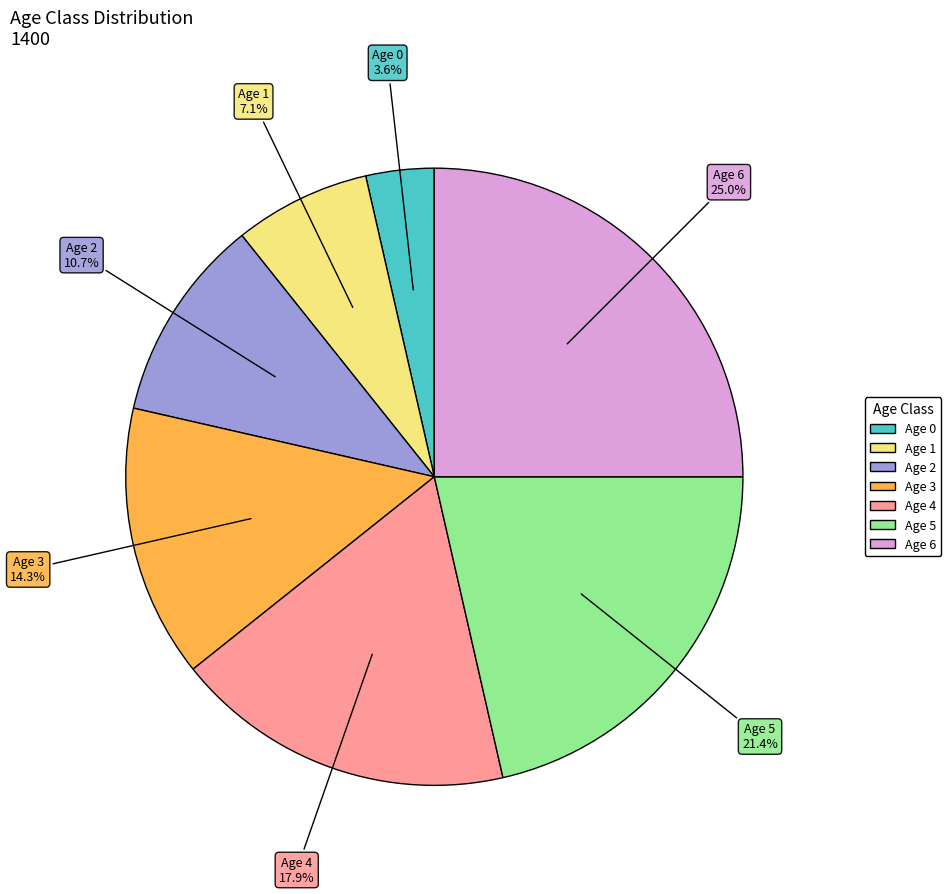

To the nearest percent, what percentage of the pie is Age 1?

7%